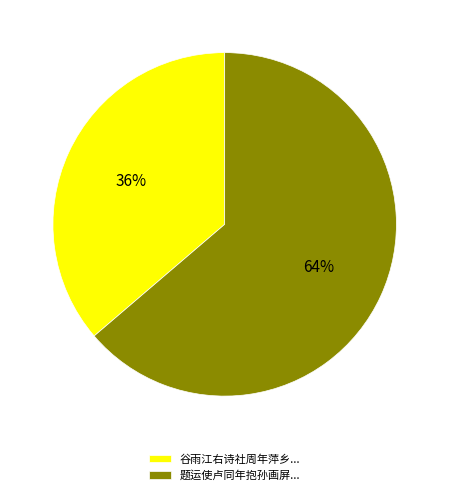

Combined, do 谷雨江右诗社周年萍乡... and 题运使卢同年抱孙画屏... account for over 50%?

Yes